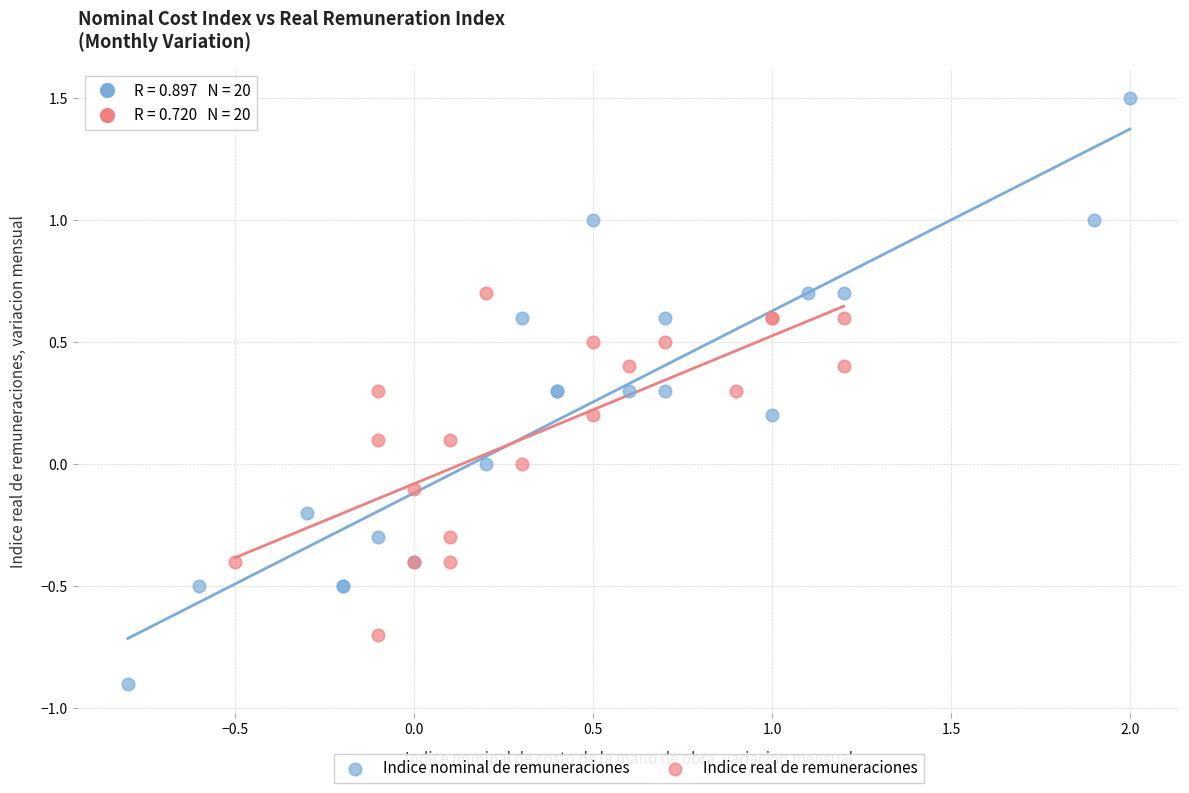

Which series has the largest Y range (max minus min)?

Indice nominal de remuneraciones